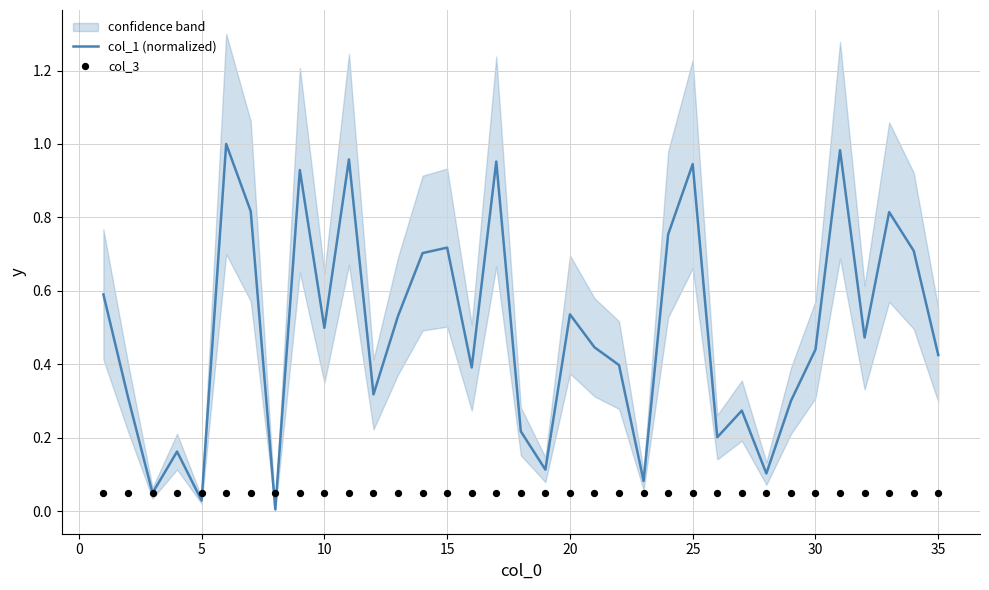

Is the value of col_3 at 29 greater than the value of col_1 (normalized) at 20?

No